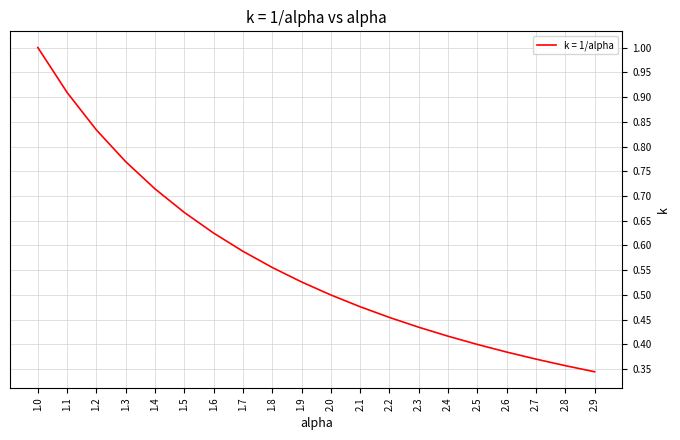

What position from the right is 2.0?

10